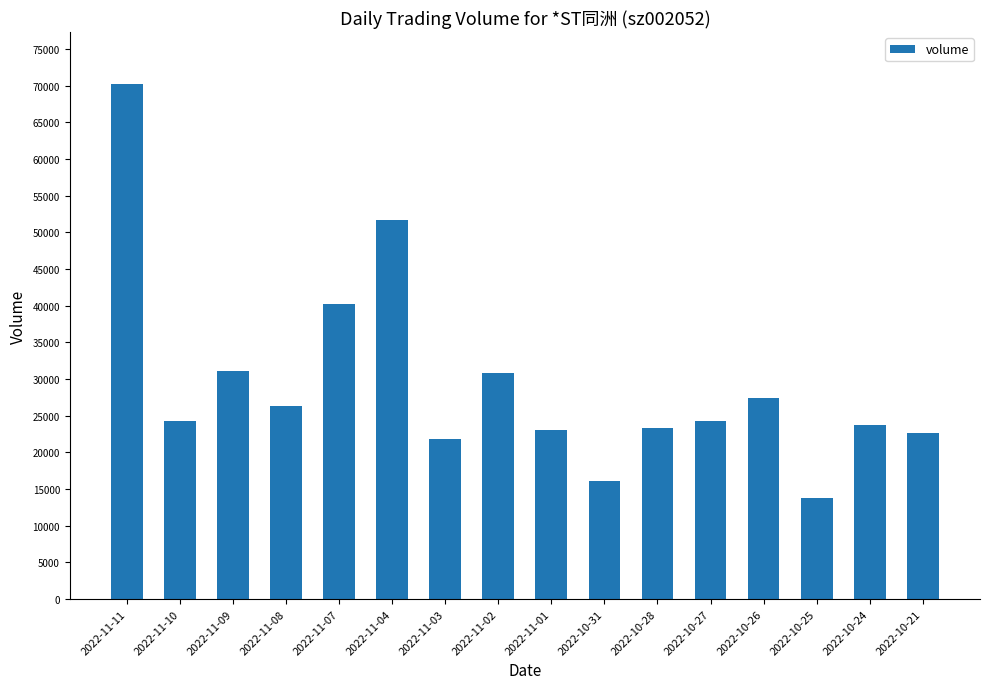

How many series are shown in this chart?

1